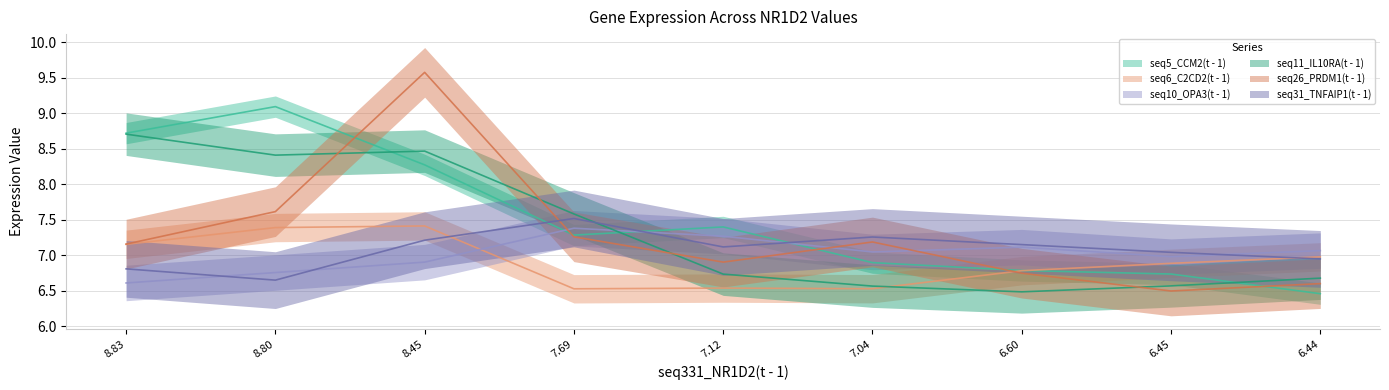

In seq11_IL10RA(t - 1), how many points are lower than both neighbors (excluding endpoints)?

2